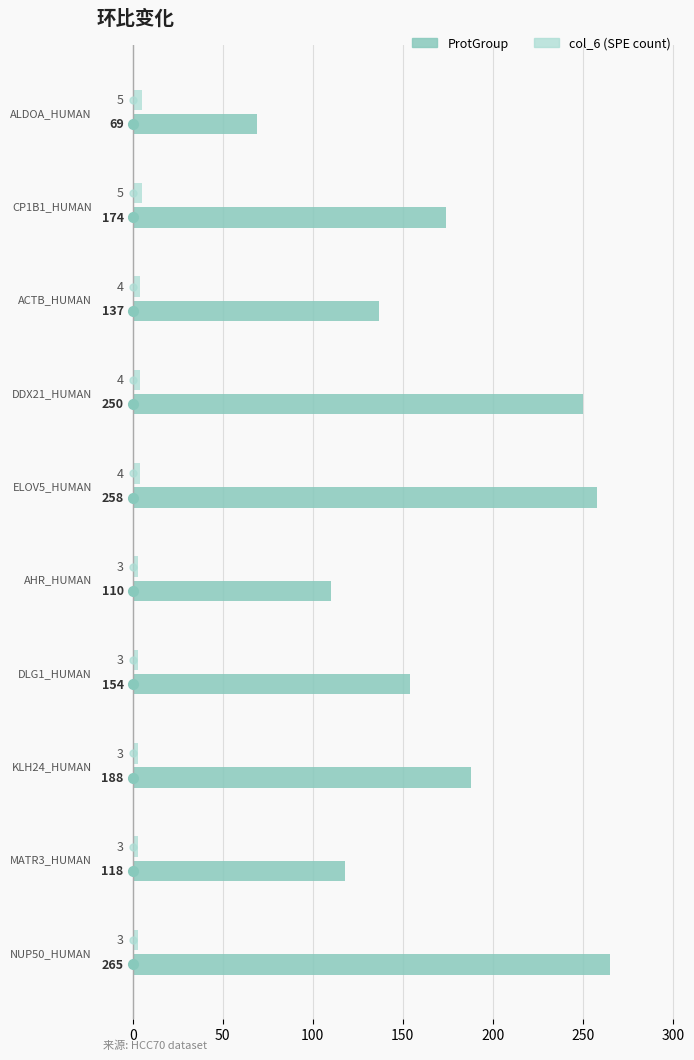

What is the lowest value of the col_6 (SPE count) series?

3